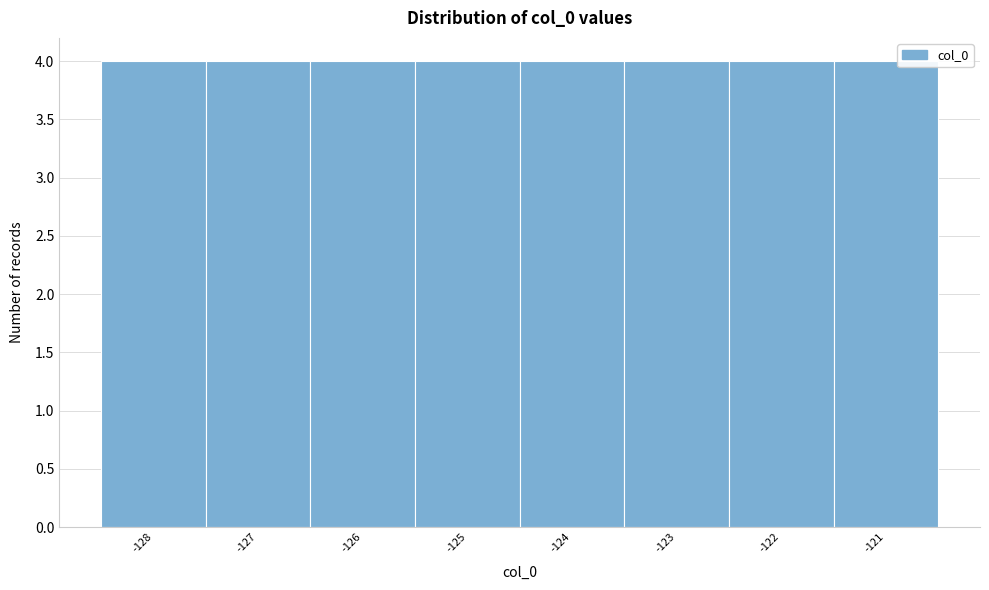

Reading left to right, list every bar in this chart as the range it spans on the x-axis followed by its height. The values are not printed on the chart, so give them approximately, as read against the axis.

-128.5 to -127.5: 4
-127.5 to -126.5: 4
-126.5 to -125.5: 4
-125.5 to -124.5: 4
-124.5 to -123.5: 4
-123.5 to -122.5: 4
-122.5 to -121.5: 4
-121.5 to -120.5: 4